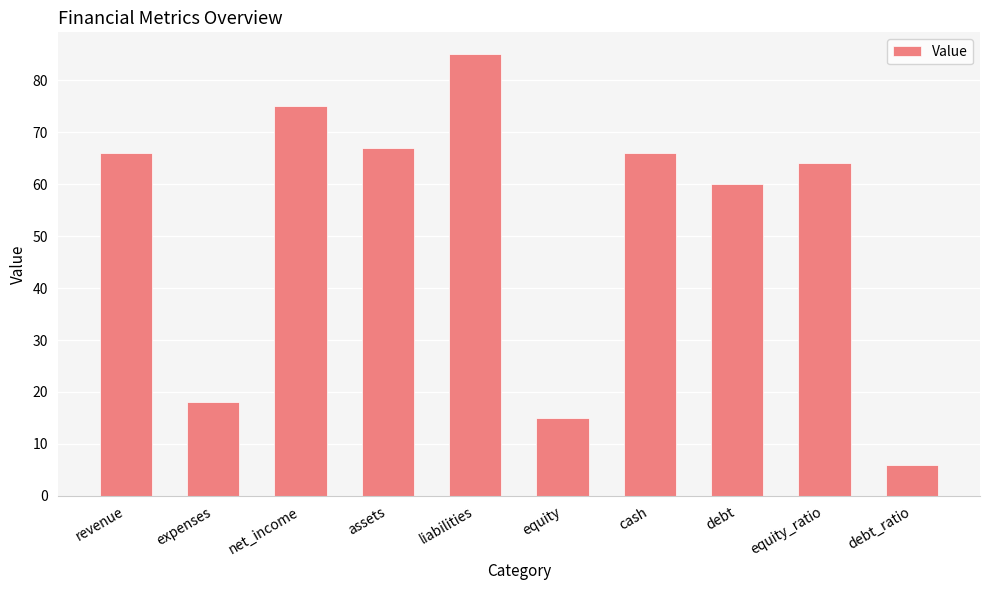

Reading left to right, transcribe all the data shown in this chart.

revenue=66	expenses=18	net_income=75	assets=67	liabilities=85	equity=15	cash=66	debt=60	equity_ratio=64	debt_ratio=6